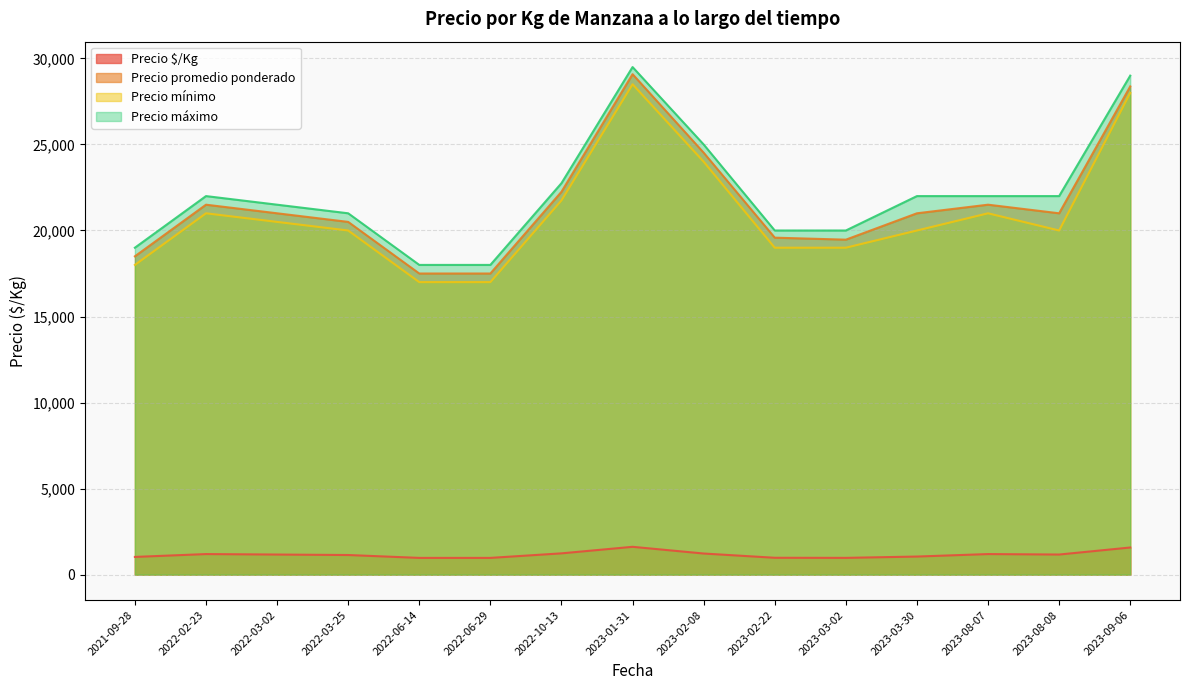

What are all the series names shown in the legend?

Precio $/Kg, Precio promedio ponderado, Precio mínimo, Precio máximo